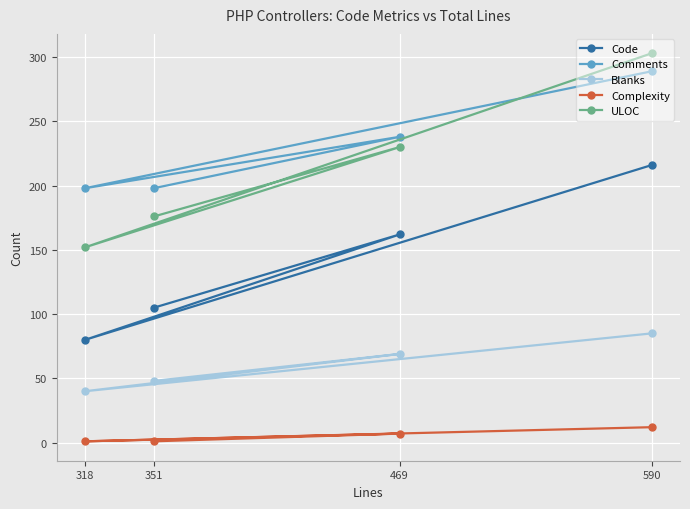

How many values in the Blanks series are below 69?

2